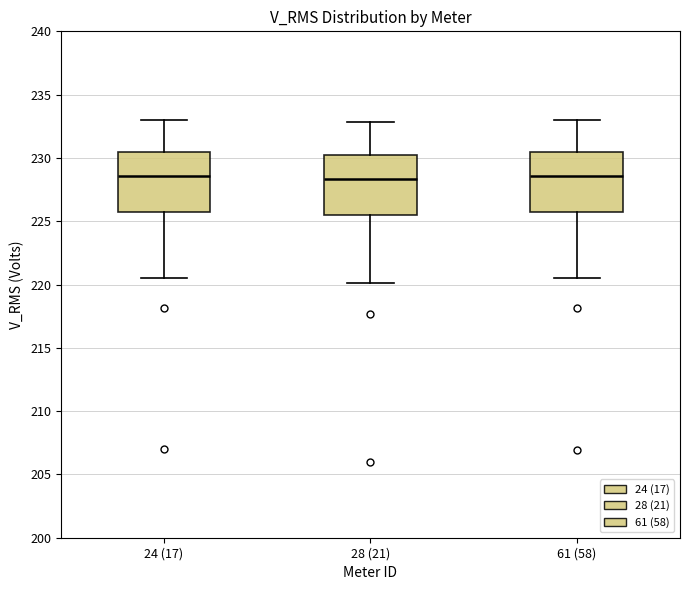

Reading left to right, read every box against the y-axis: the position of its median line, the range the box covers, and the ends of its whiskers. The values are not printed on the chart, so give them approximately, as read against the axis.

24 (17): median 228.5, box 225.5 to 230.5, whiskers 220.5 to 233.0
28 (21): median 228.5, box 225.5 to 230.0, whiskers 220.0 to 233.0
61 (58): median 228.5, box 225.5 to 230.5, whiskers 220.5 to 233.0